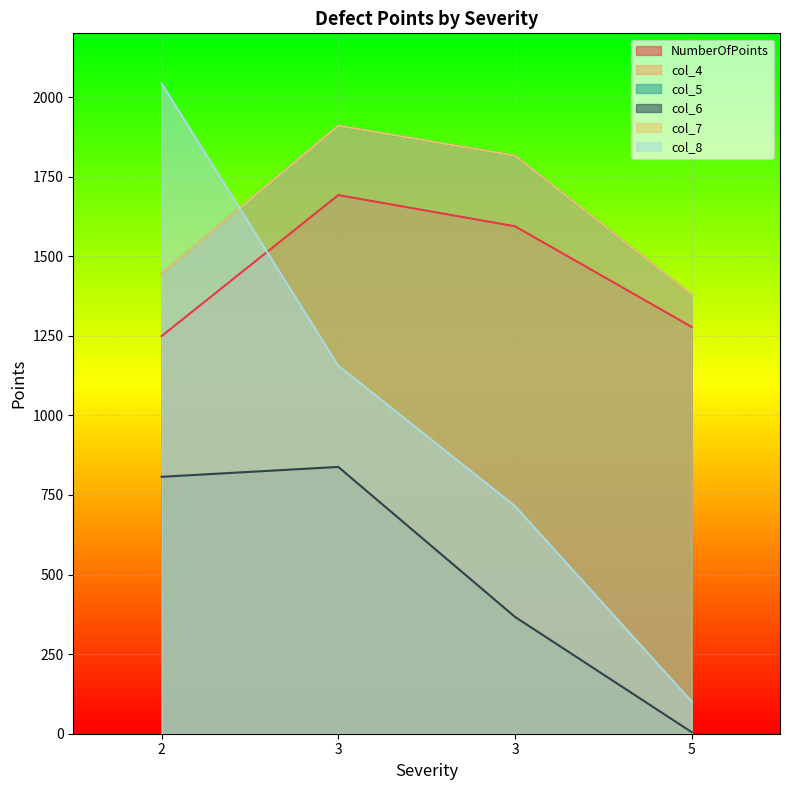

Reading left to right, what are all the values shown in this chart?

NumberOfPoints: 1249	1692	1594	1278
col_4: 807	838	367	5
col_5: 1445	1910	1816	1379
col_6: 807	838	367	5
col_7: 1445	1910	1816	1379
col_8: 2042	1156	715	101